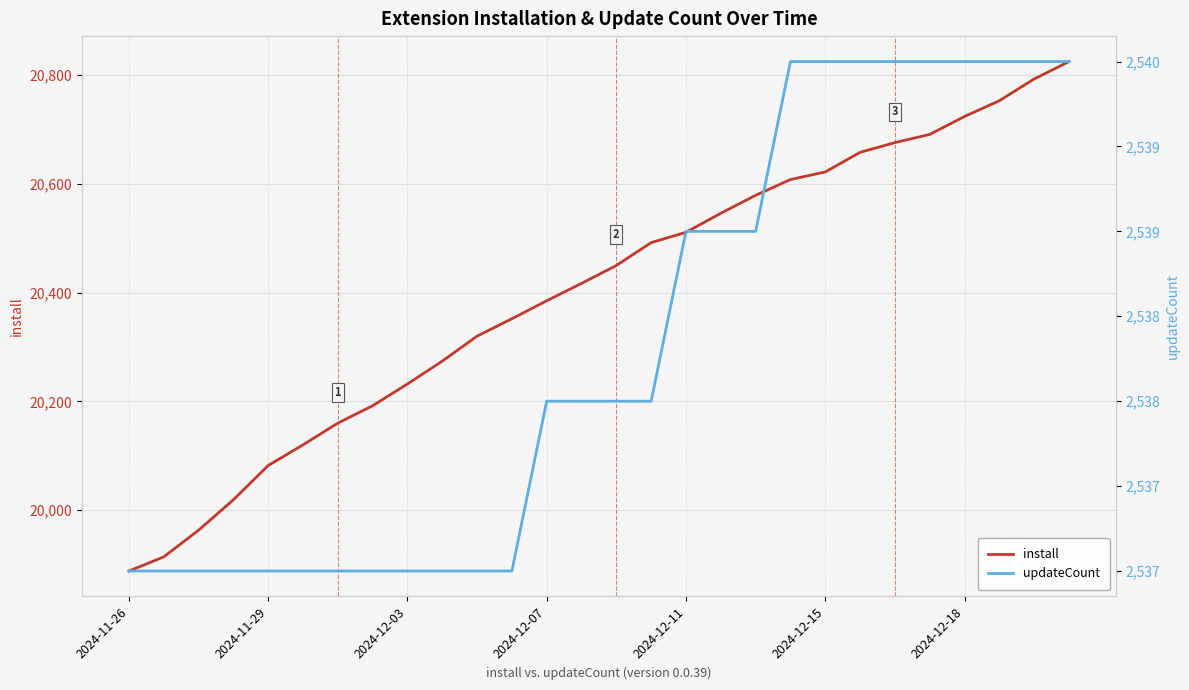

The install series shows 20492 at 15. True or false?

True